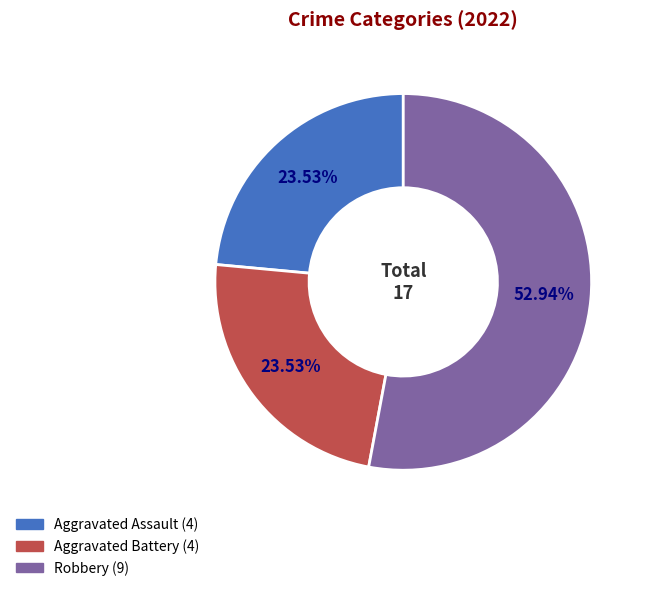

Is there a majority slice in this chart?

Yes